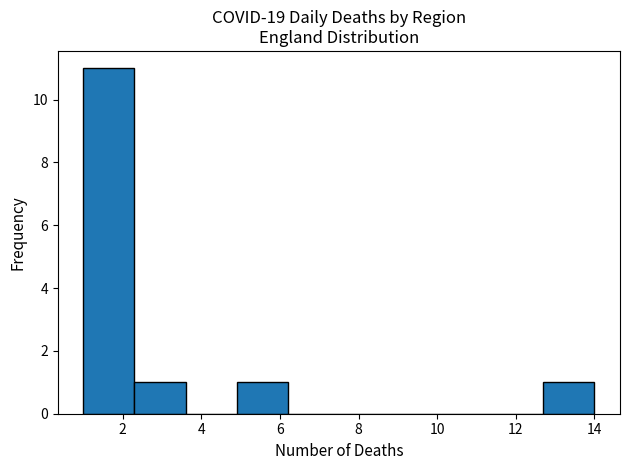

How tall is the bar that spans 12.7 to 14.0 on the x-axis? Neither the bar edges nor the heights are printed on the chart, so give them approximately, as read against the axes.

1